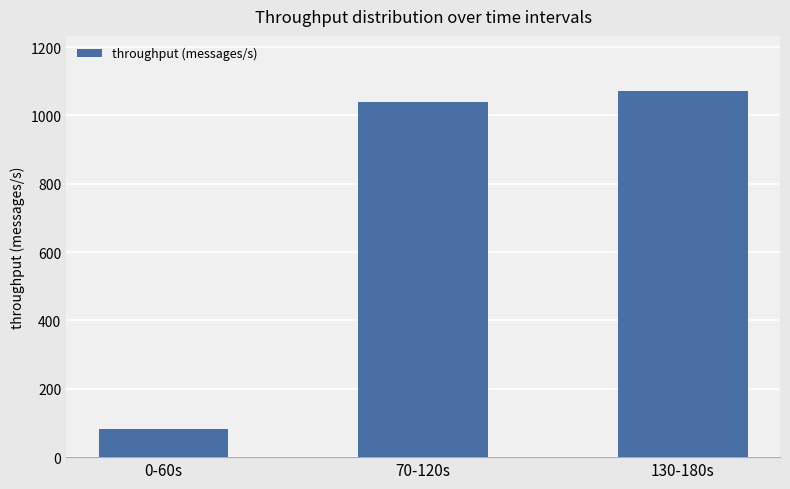

What is the label of the 1st bar from the right?

130-180s